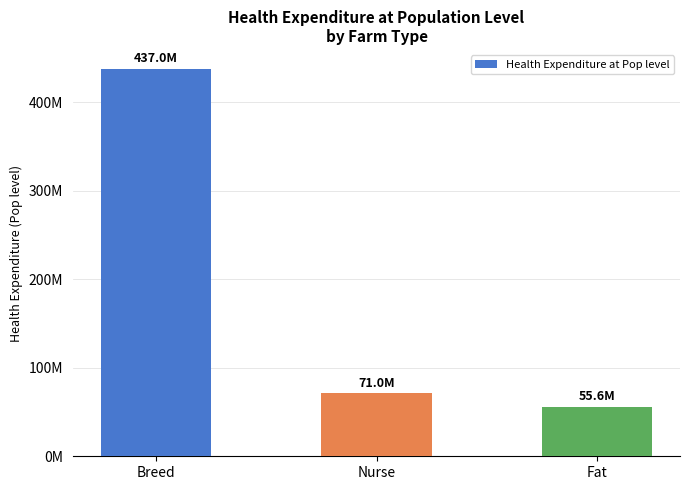

Does the chart contain stacked bars?

No